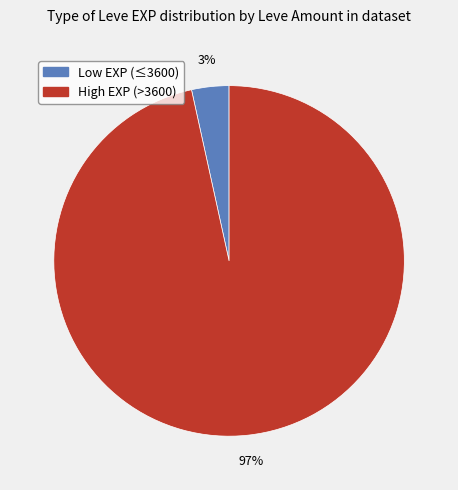

Is there a majority slice in this chart?

Yes